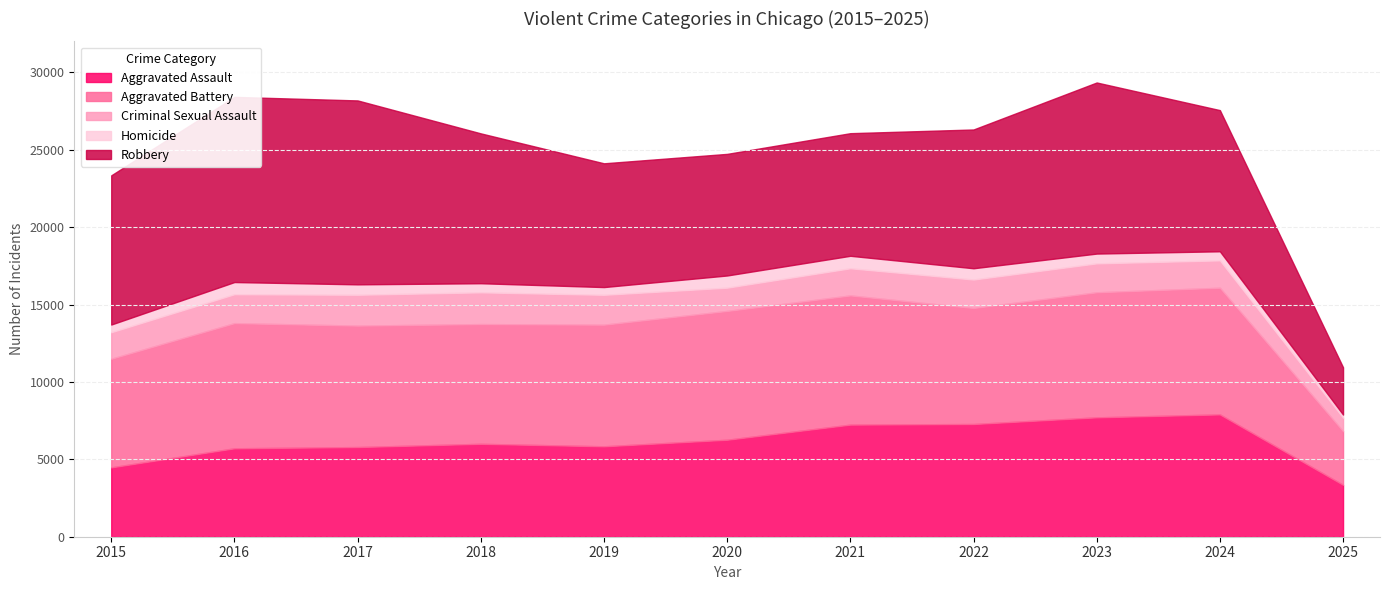

What is the value of the Homicide point at the 9th from the left?

632